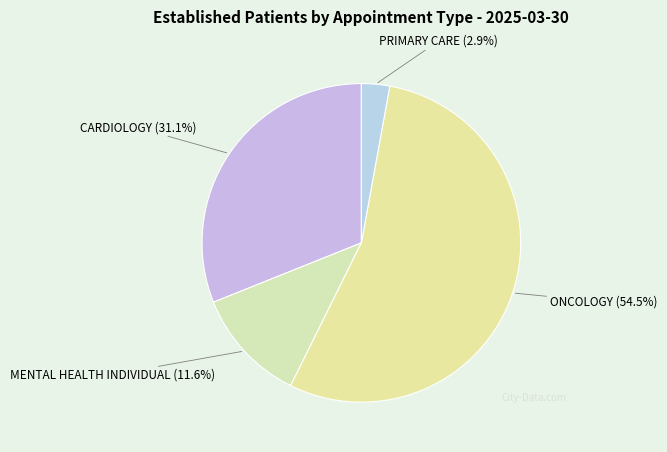

What percentage is NOT represented by PRIMARY CARE?

97.1%